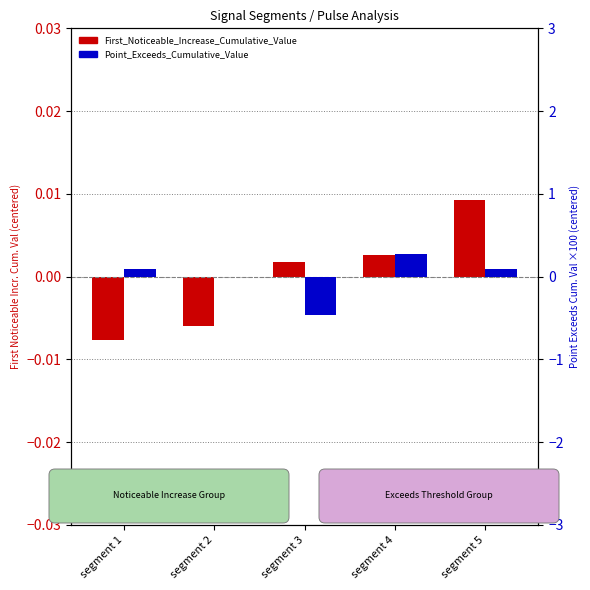

How many values in the Point_Exceeds_Cumulative_Value series exceed 0?

3